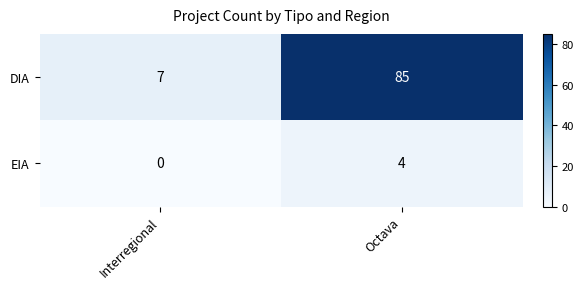

Where is DIA nearest to the value 46?

Interregional